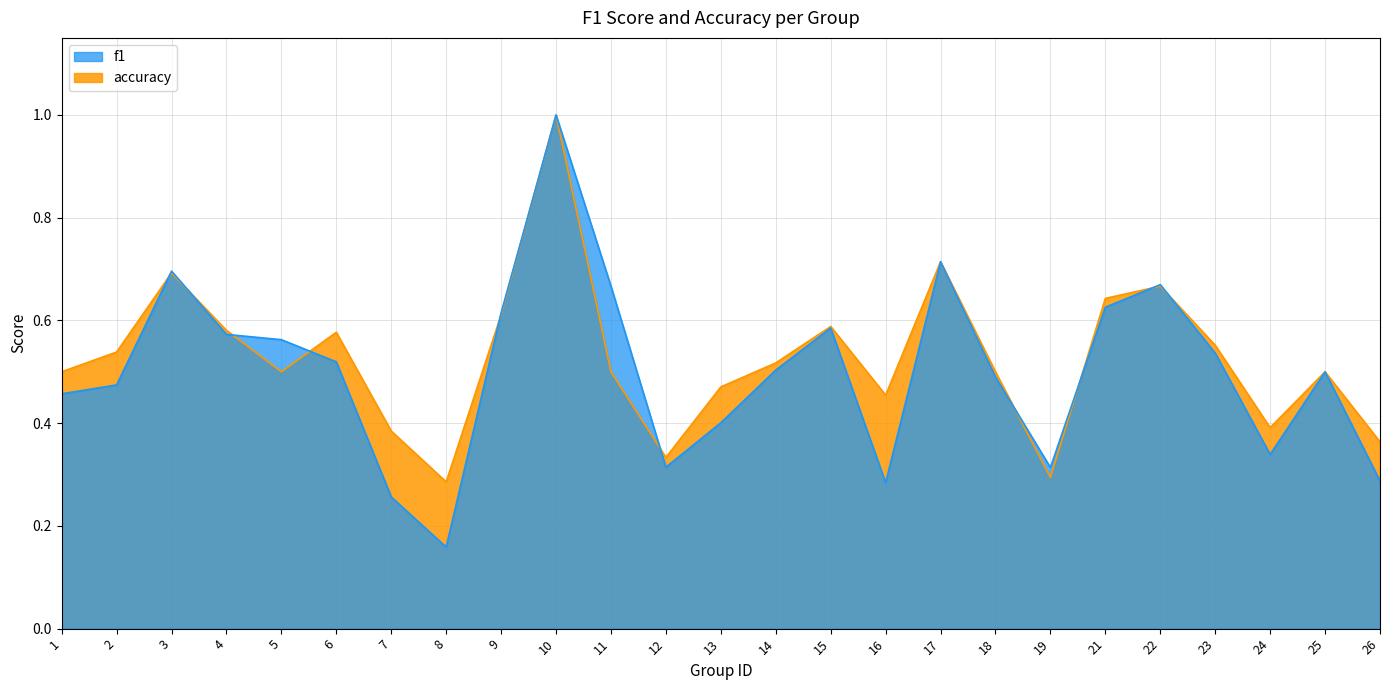

Which series changed the most between 9 and 12?

f1